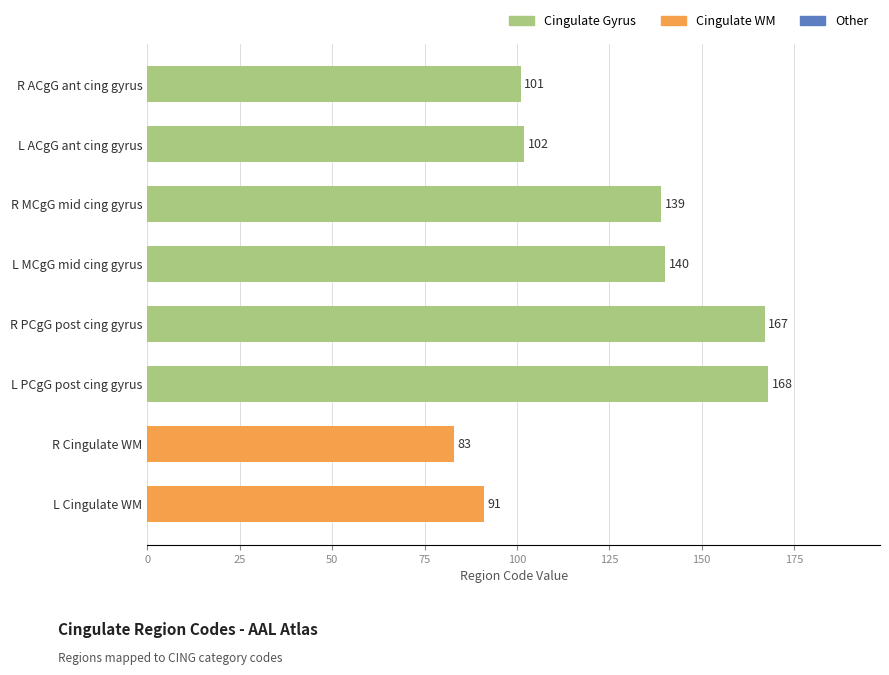

What is the difference between the values at L PCgG post cing gyrus and L ACgG ant cing gyrus?

66